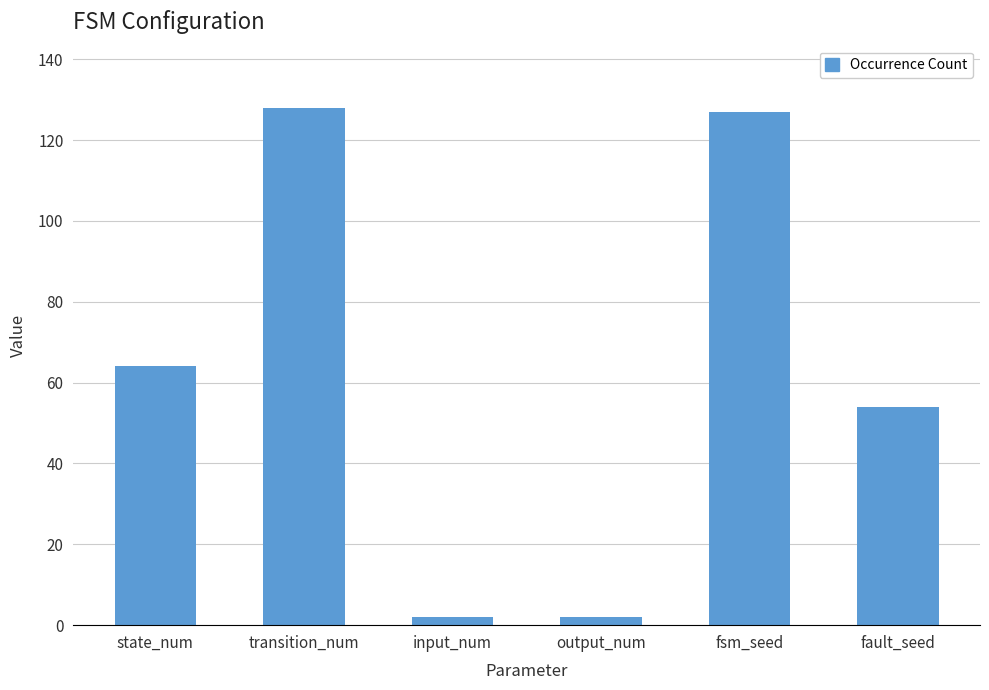

Which has a higher value, fsm_seed or output_num?

fsm_seed